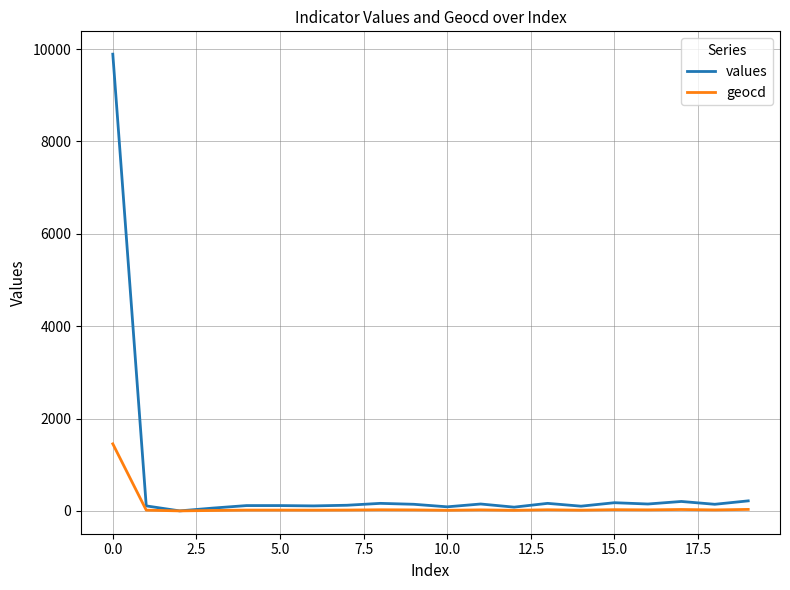

What is the highest value of the values series?

9891